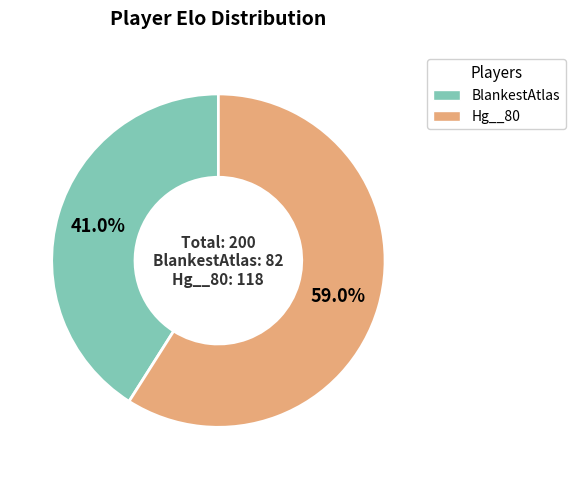

Approximately how many times larger is the value at BlankestAtlas compared to Hg__80?

0.7